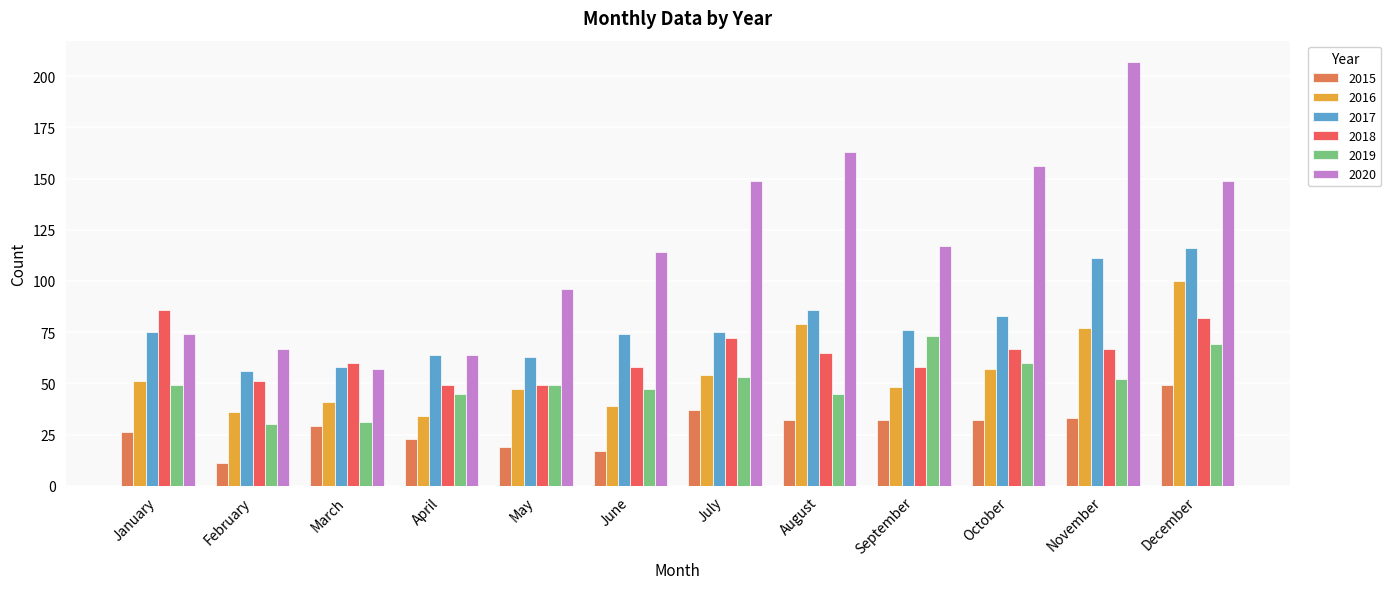

True or false: 2017 has a value of 18 at October.

False